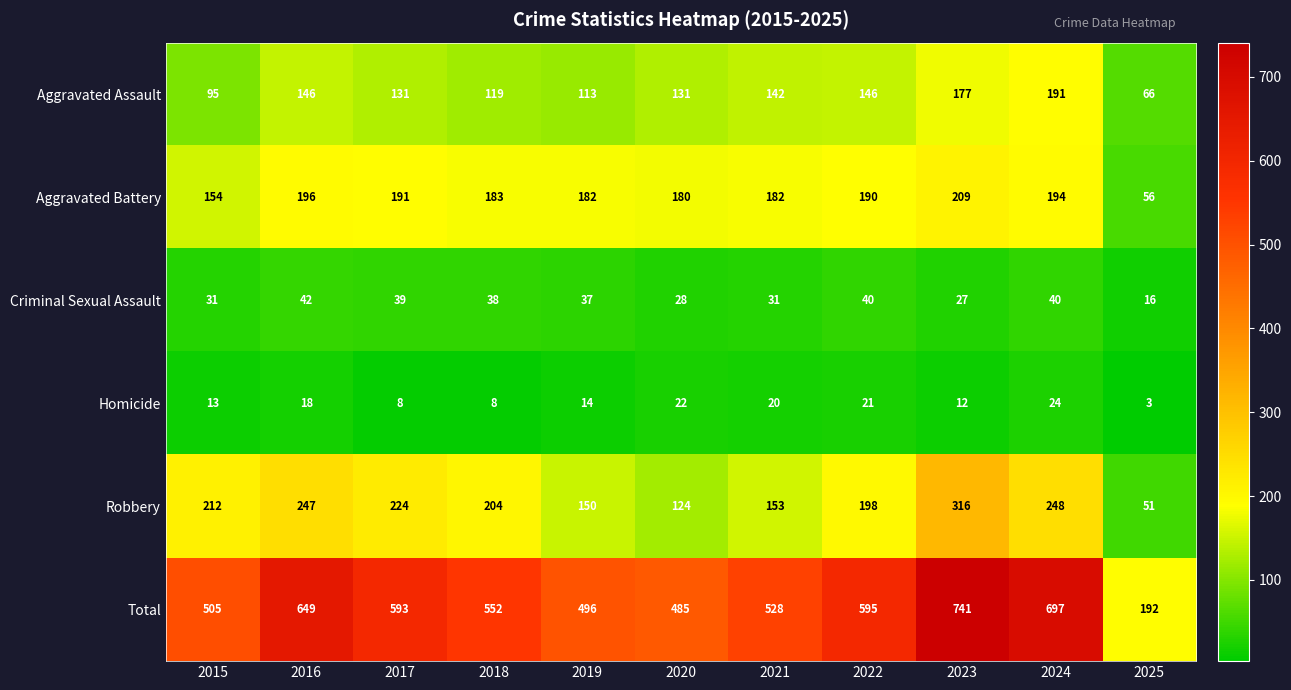

What is the minimum value shown in the chart?

3